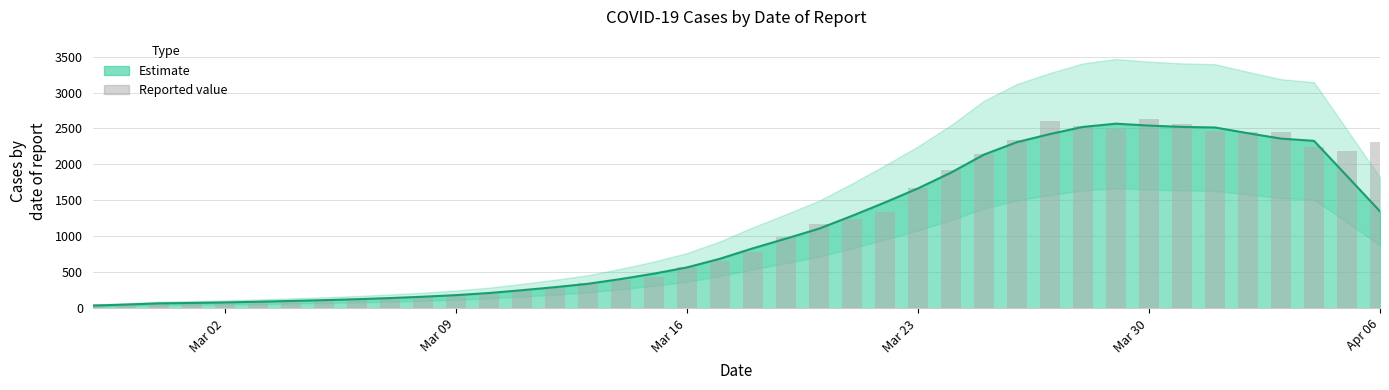

True or false: the data shows 50 at Apr 06.

False